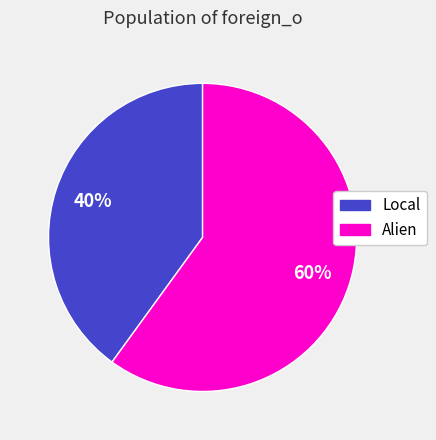

To the nearest percent, what is the combined percentage of Alien and Local?

100%